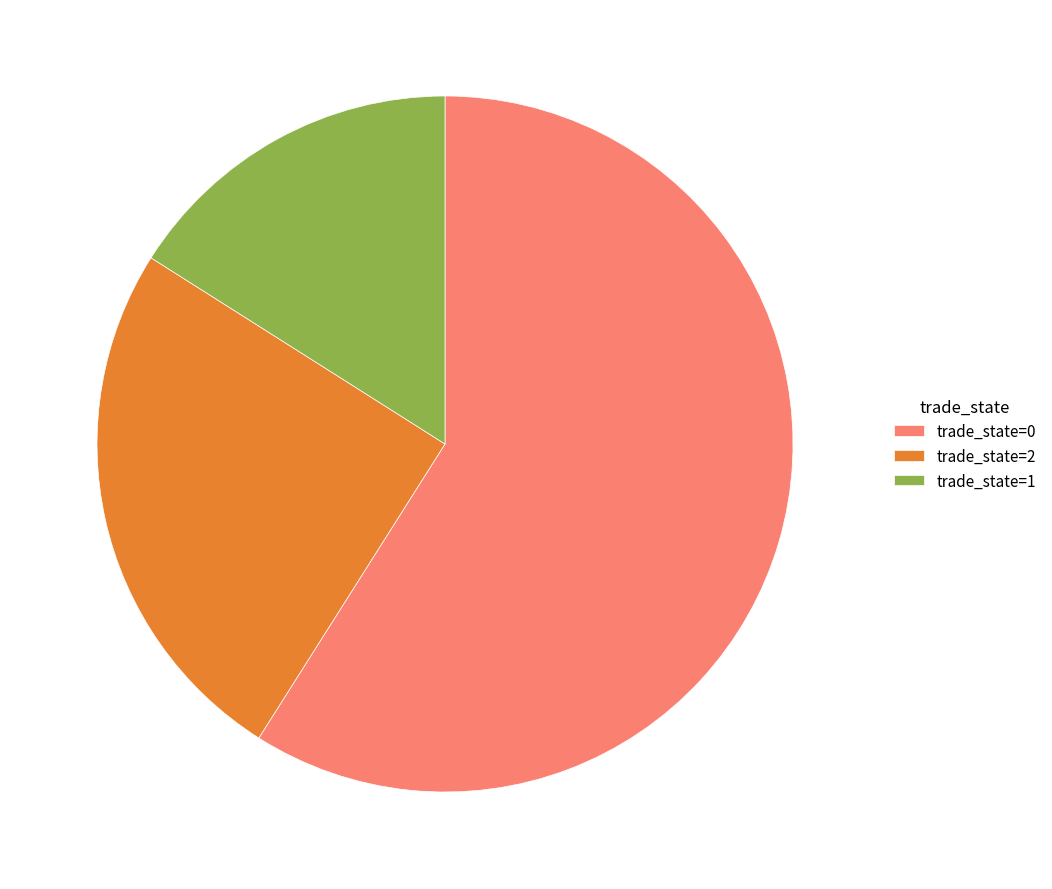

Rank the categories by value from lowest to highest.

trade_state=1, trade_state=2, trade_state=0